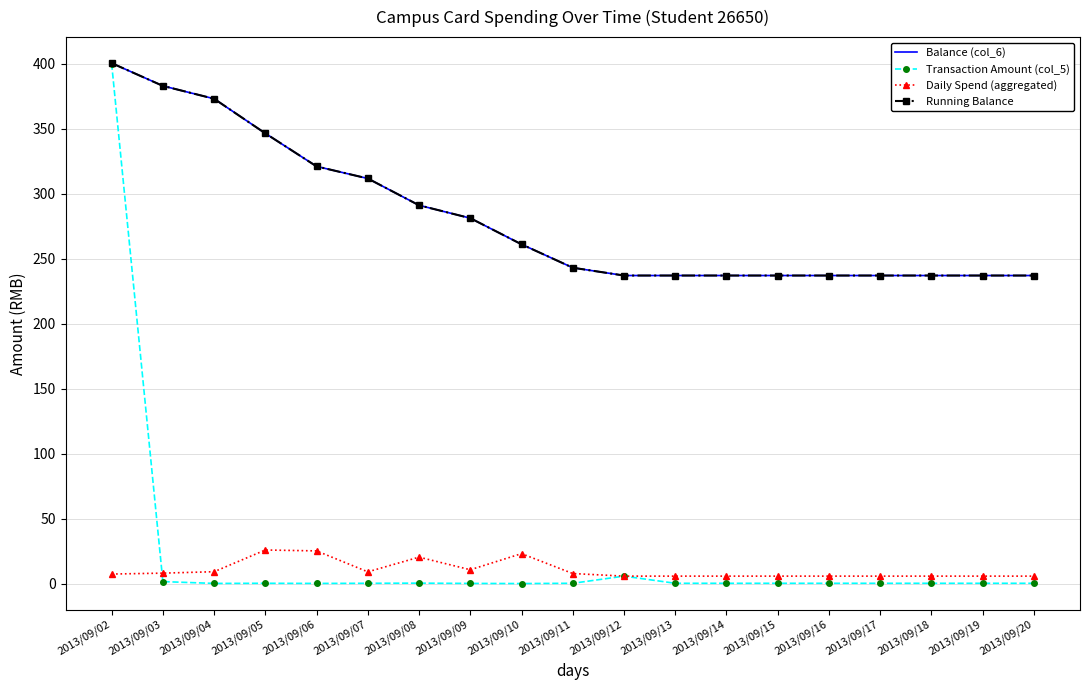

True or false: Running Balance and Daily Spend (aggregated) intersect in this chart.

False